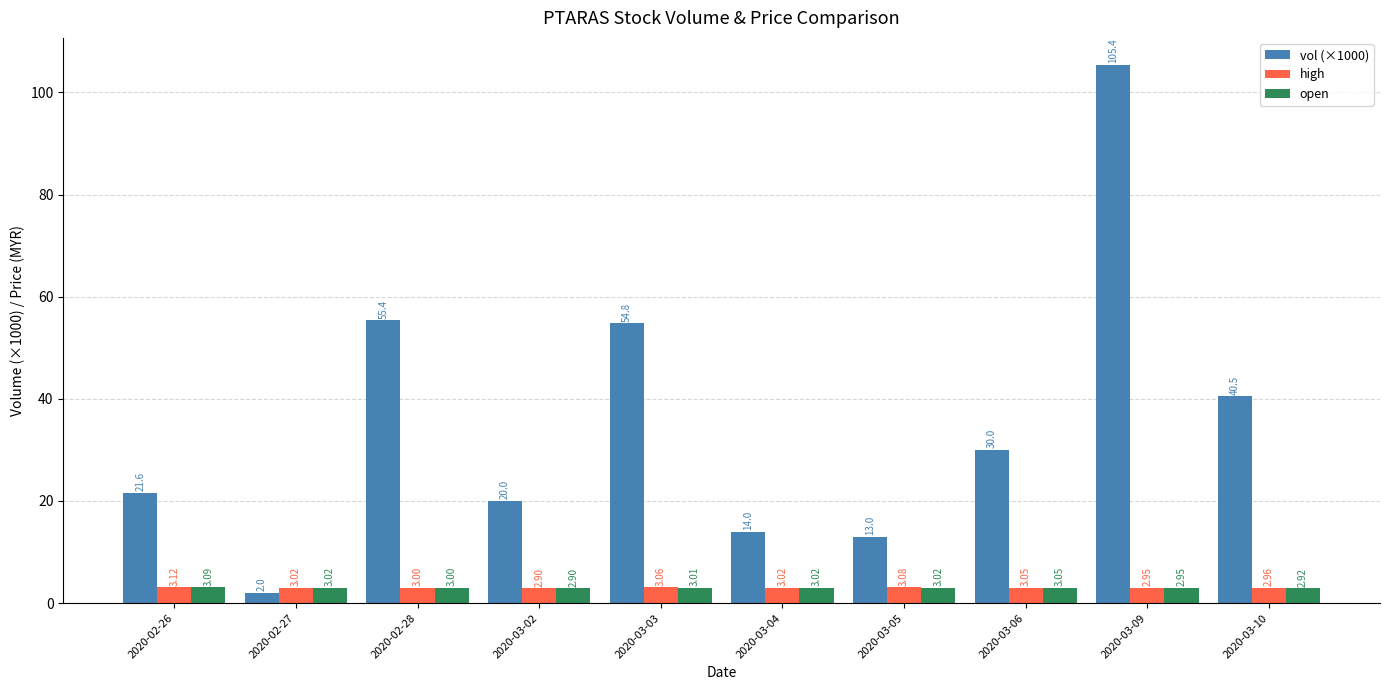

At which category is the sum across all series the highest?

2020-03-09